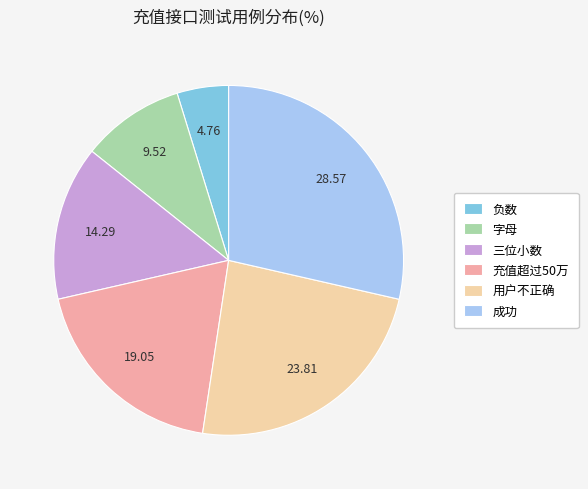

Which slice is the smallest?

负数